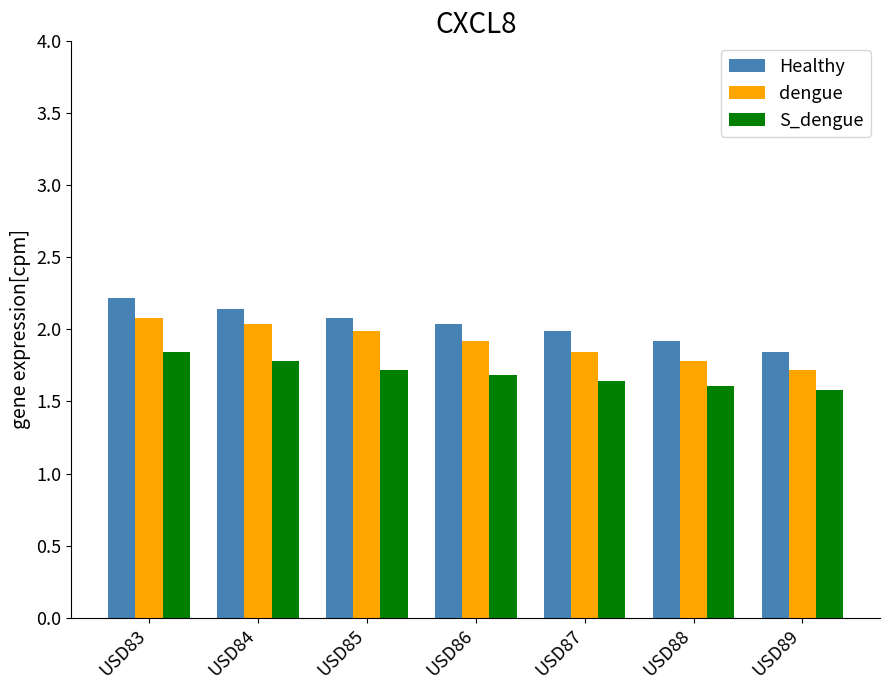

At which category is the sum across all series the highest?

USD83